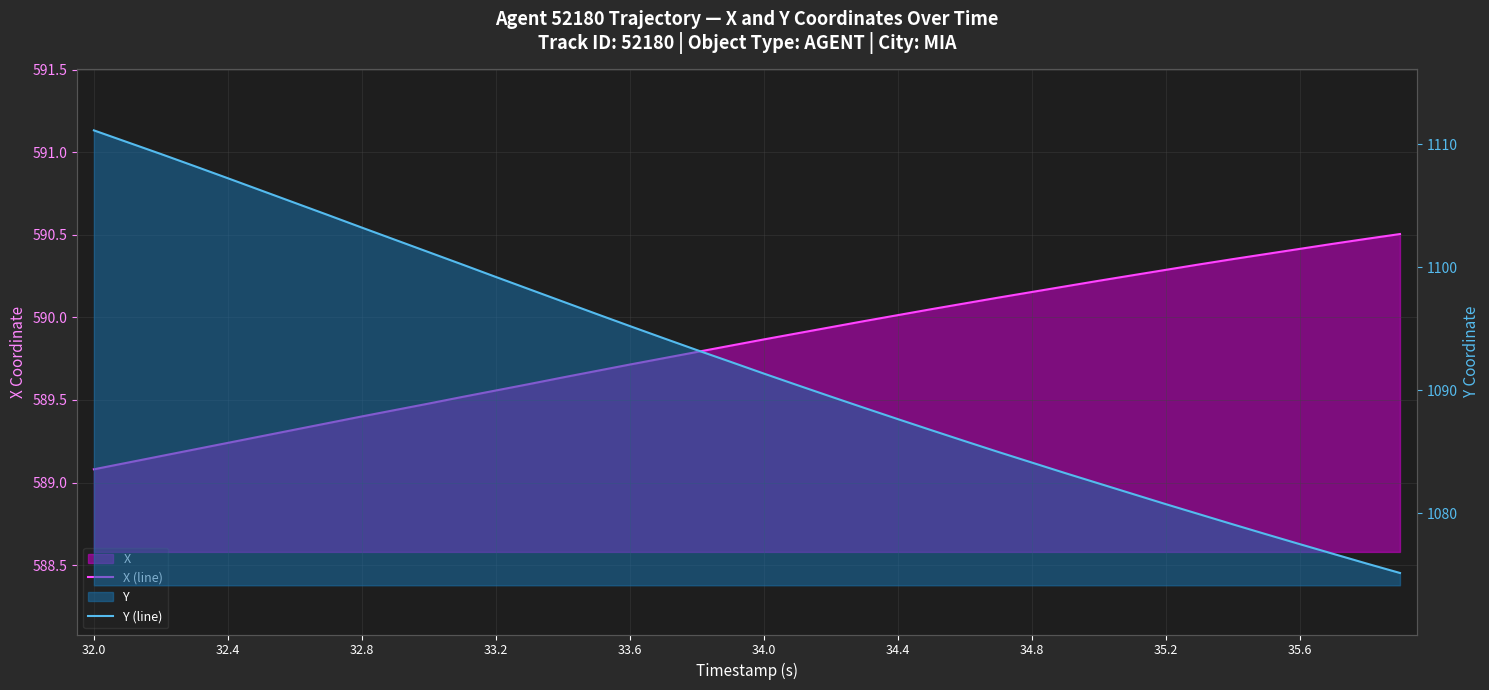

What position from the left is 34.8?

8